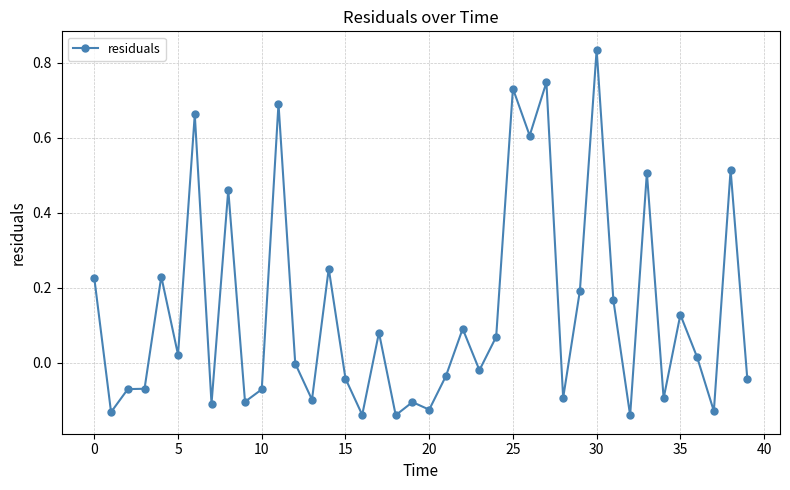

True or false: the data has more than 1 interior local peaks.

True